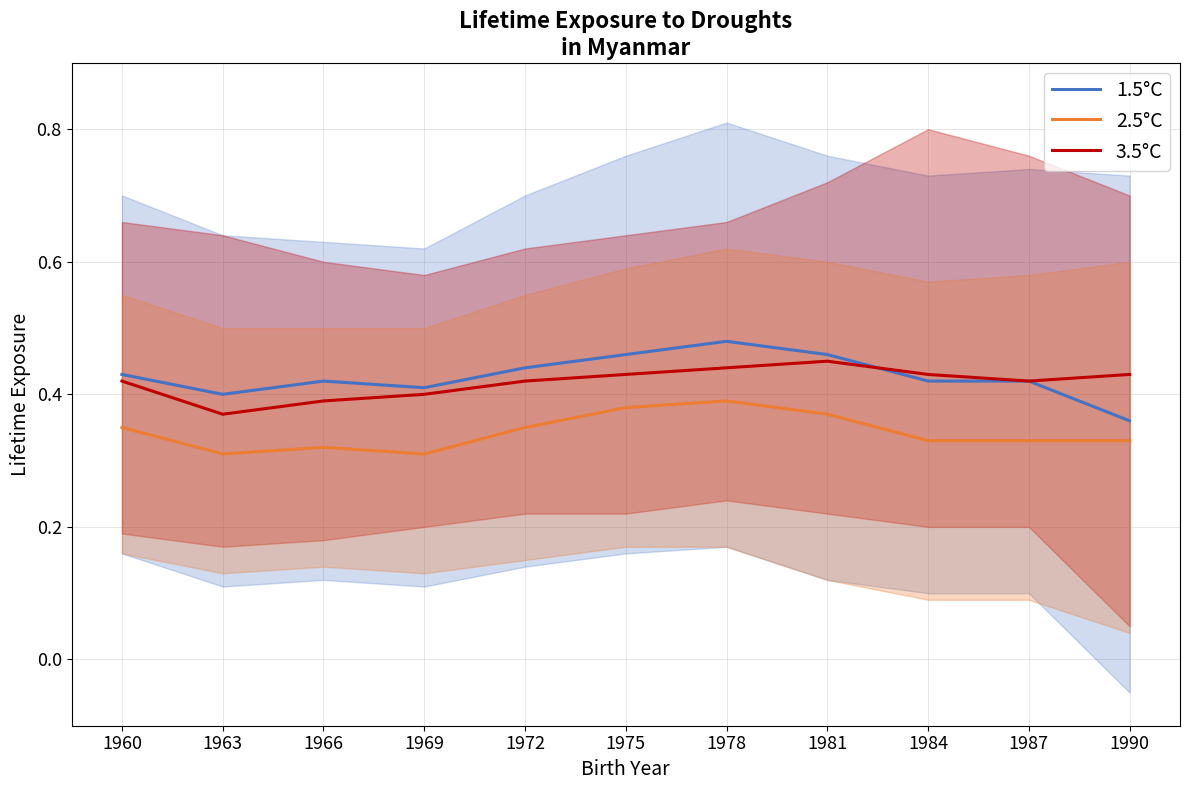

How many lines are shown in the chart?

3